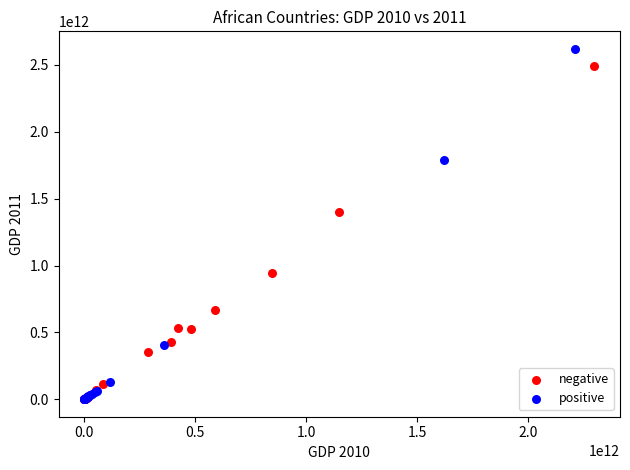

Which series has the largest Y range (max minus min)?

positive